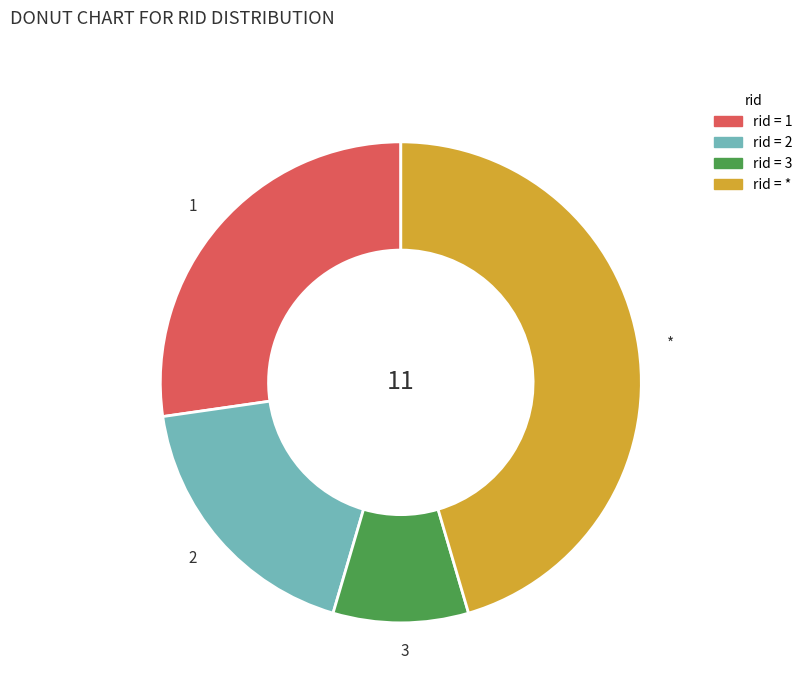

Is there a majority slice in this chart?

No